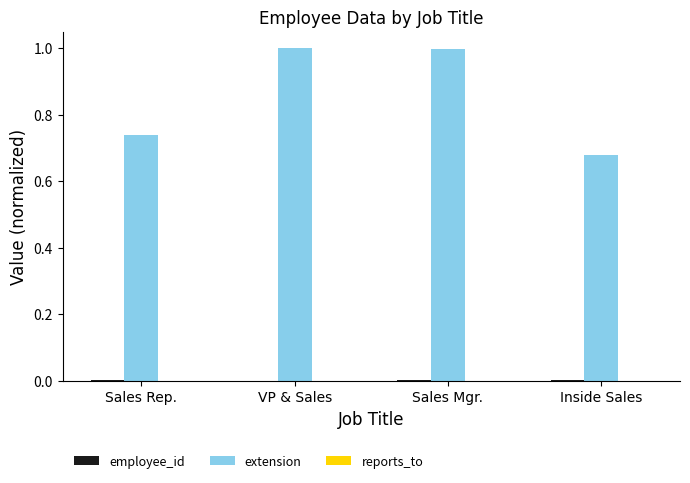

The extension series shows 1.4 at Sales Mgr.. True or false?

False